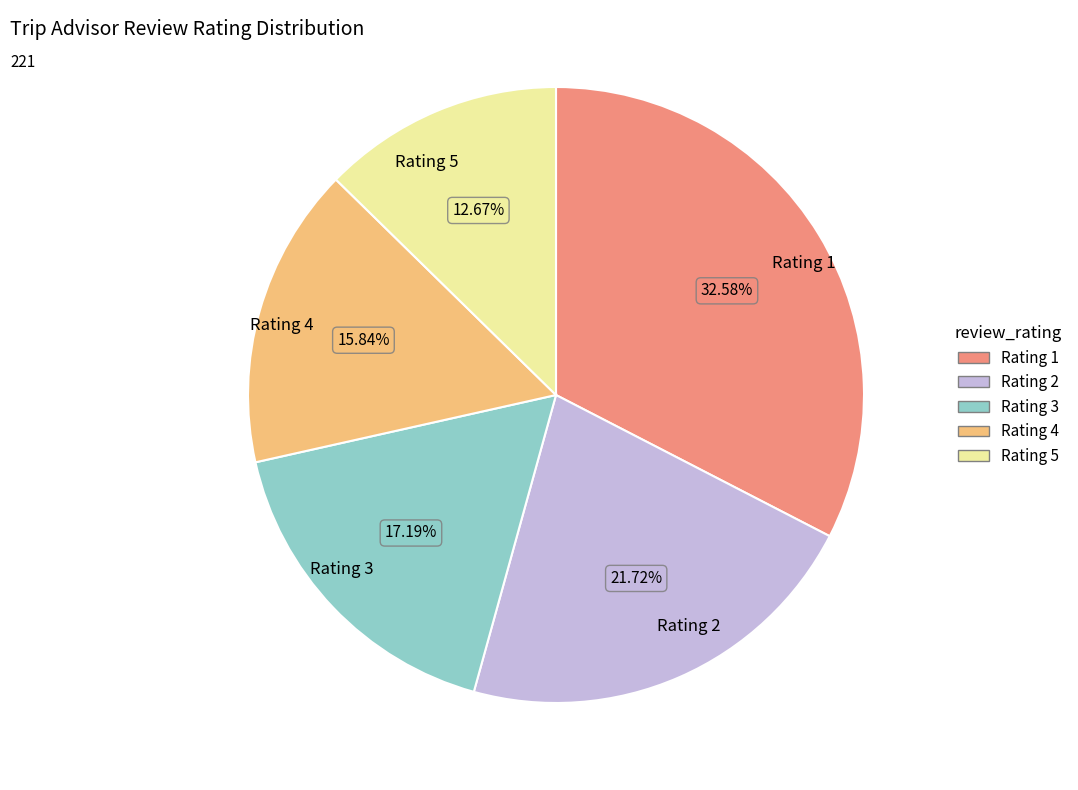

To the nearest percent, what is the difference between the Rating 4 and Rating 1 slice percentages?

17%